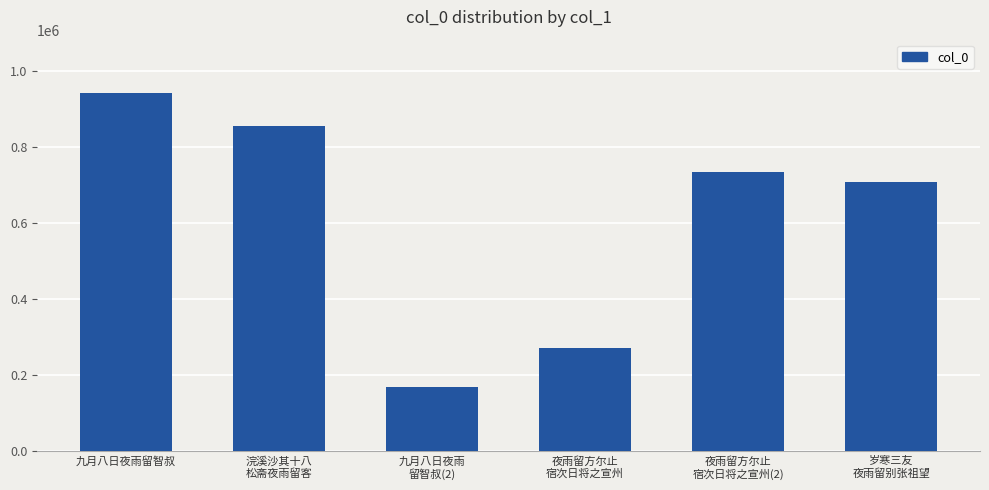

At which label is the value closest to 554712?

岁寒三友
夜雨留别张祖望